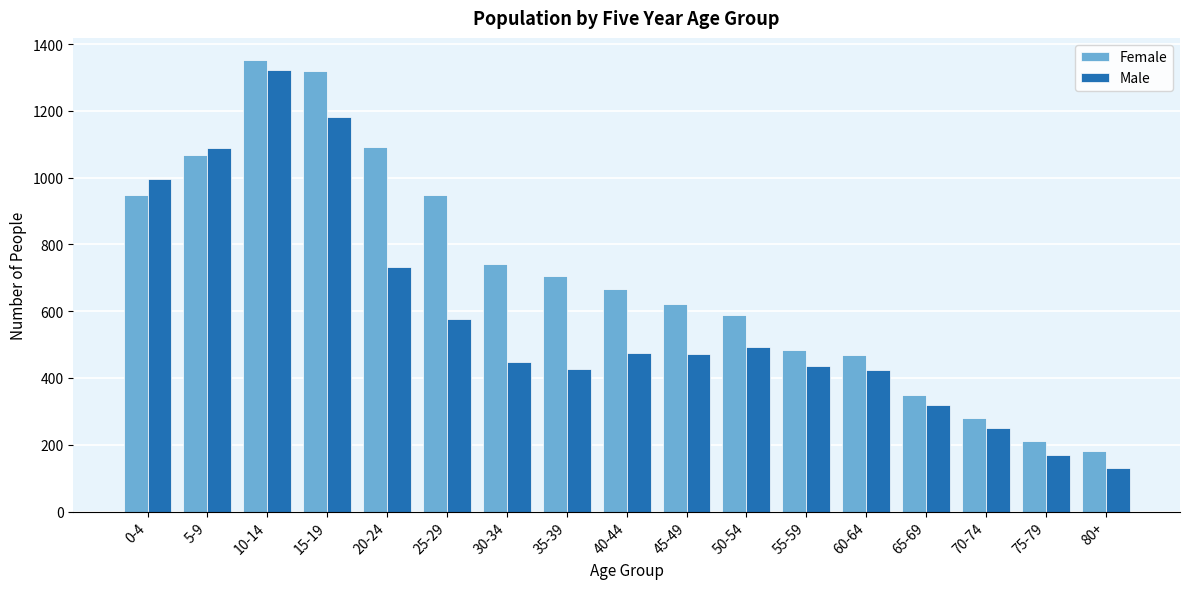

What is the average value of the Female series?

707